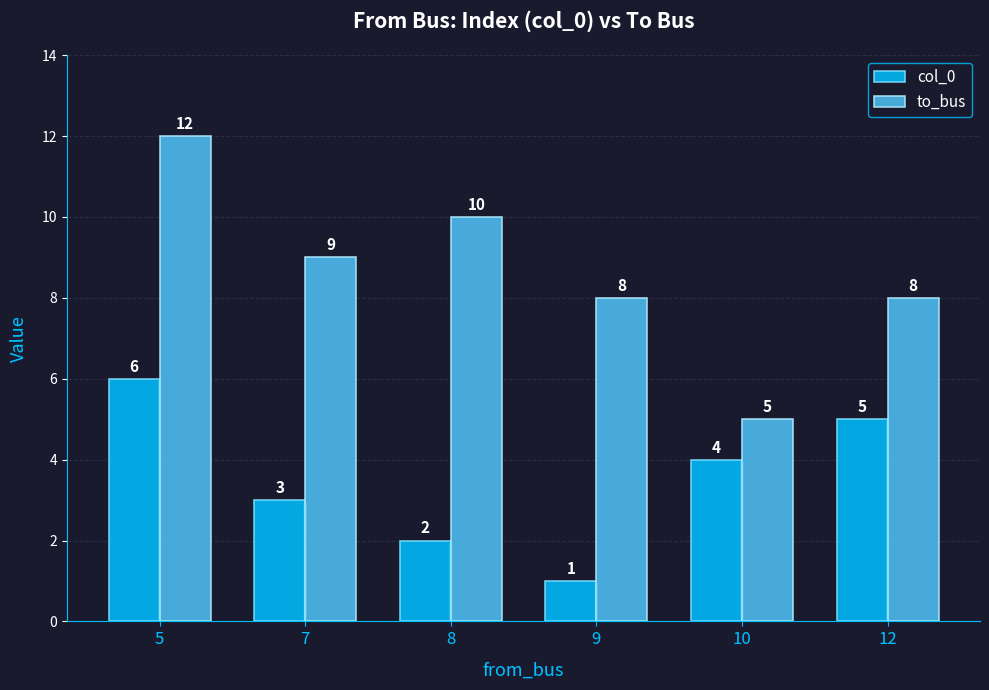

What is the sum of the col_0 values at 7 and 10?

7